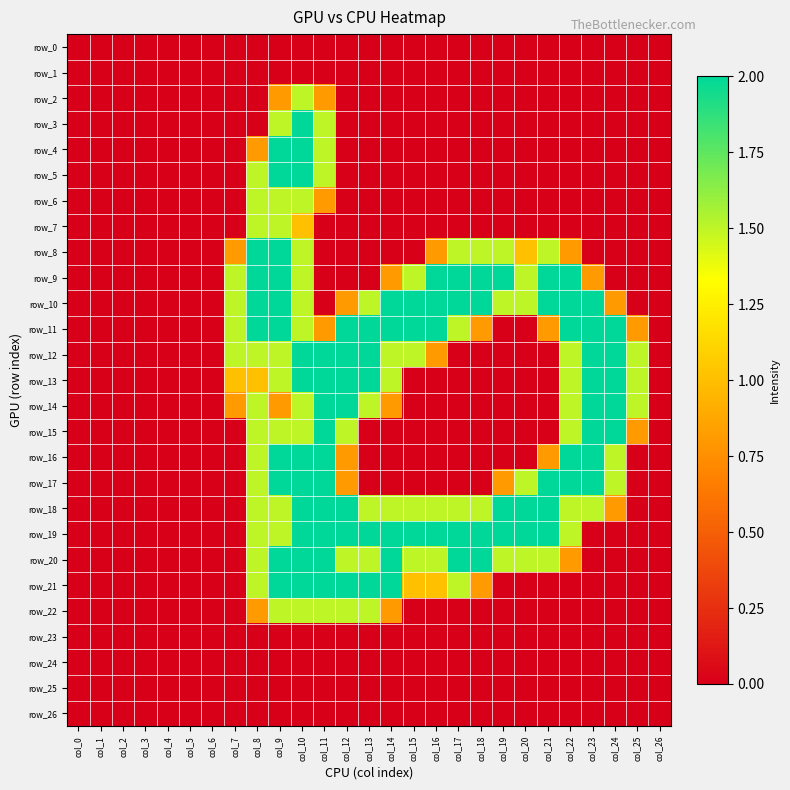

At how many categories does at least one series exceed 0?

19